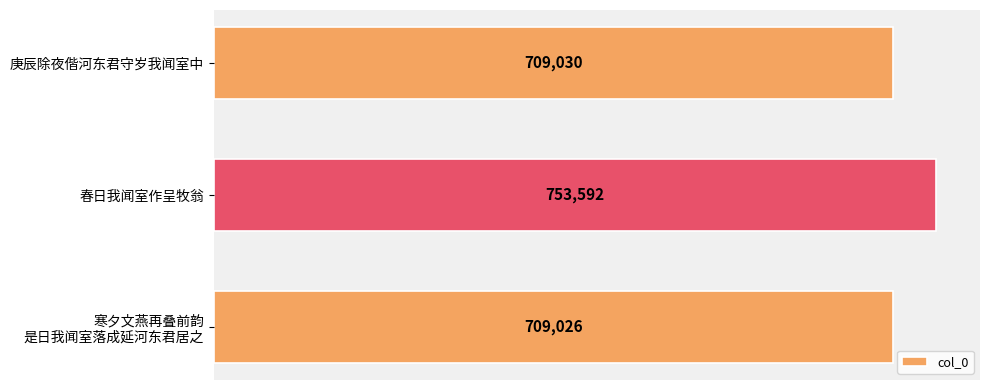

What is the difference between the maximum and minimum values?

44566